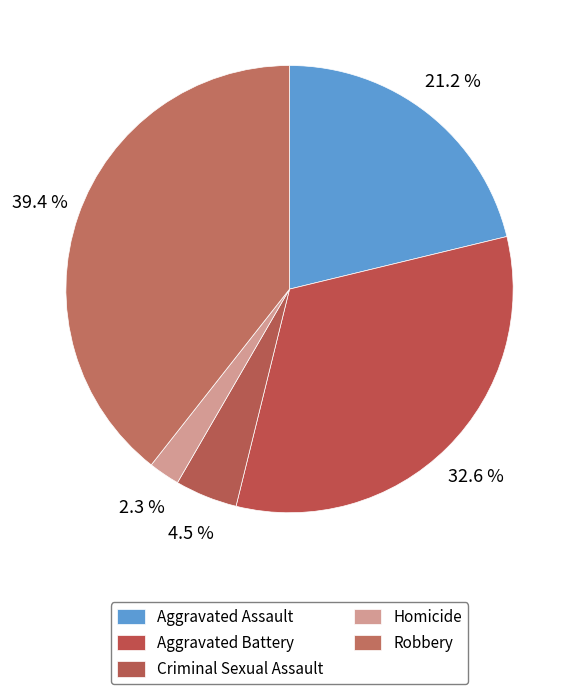

Is Aggravated Battery the majority of the pie?

No